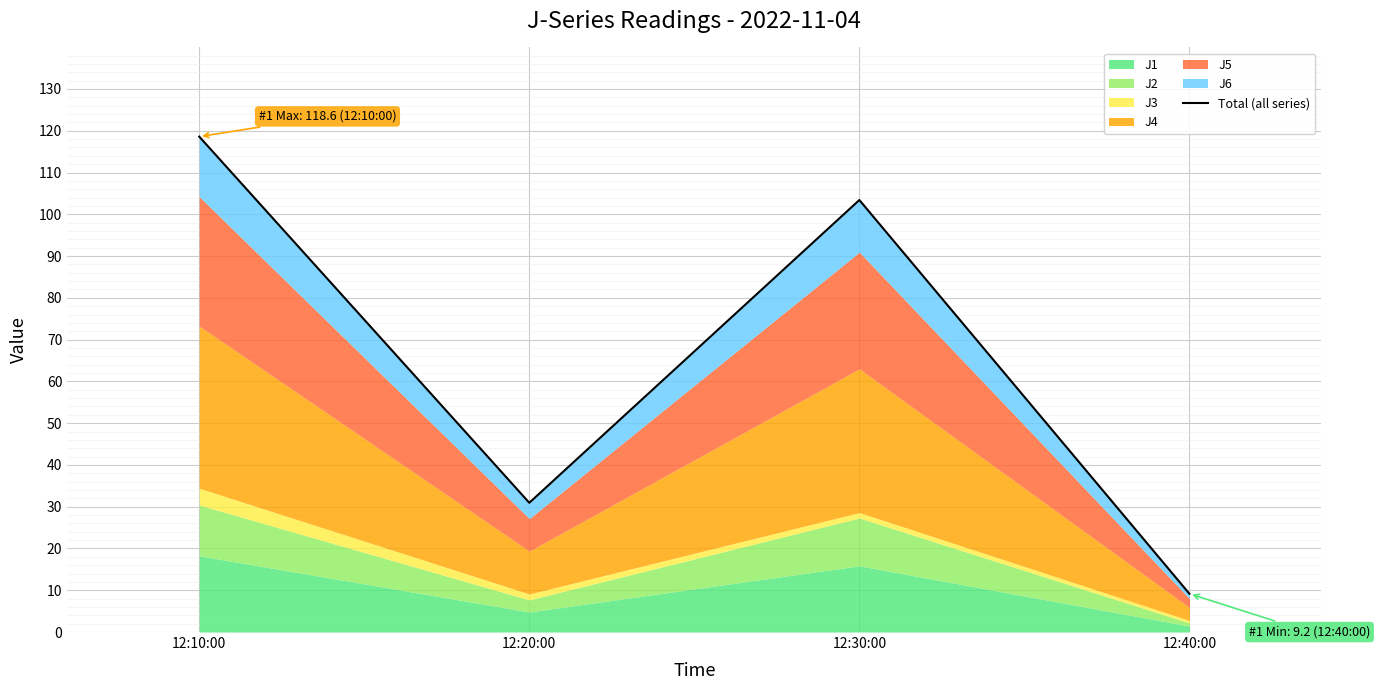

Where is the first local maximum?

12:30:00